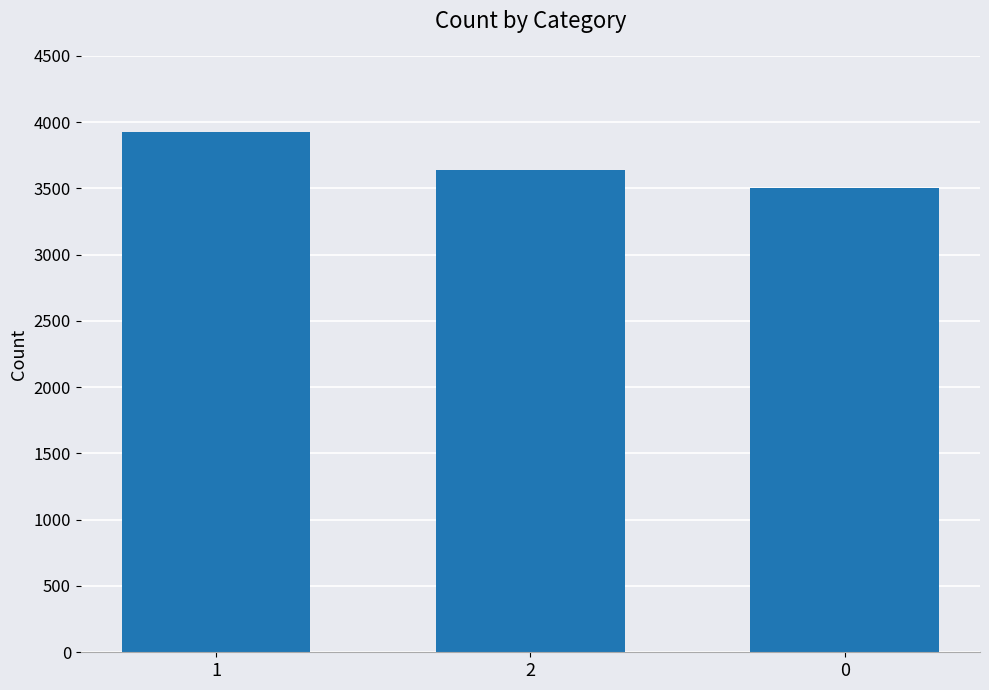

Reading left to right, extract all data points from this chart.

3924	3641	3503